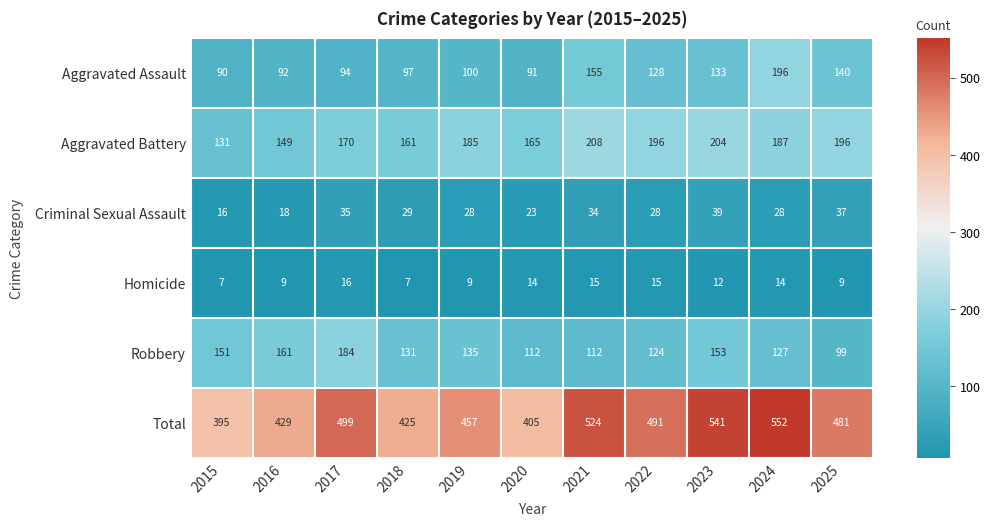

Rank the series by their maximum value, from lowest to highest.

Homicide, Criminal Sexual Assault, Robbery, Aggravated Assault, Aggravated Battery, Total